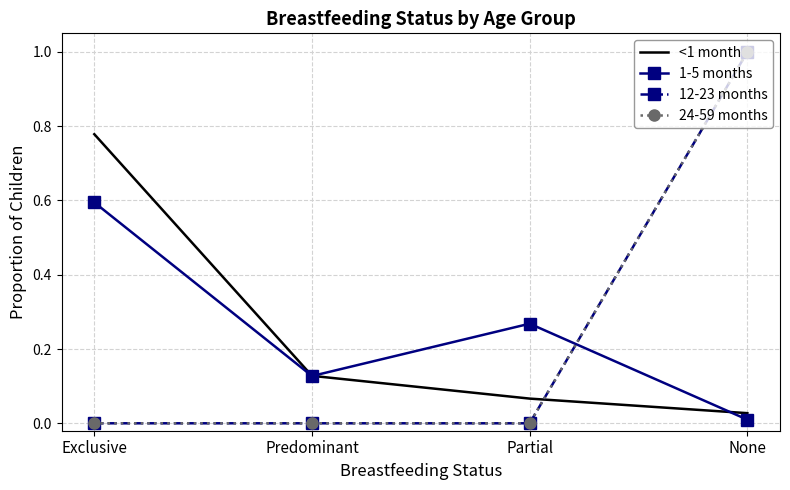

Which series has the largest total across all categories?

<1 month